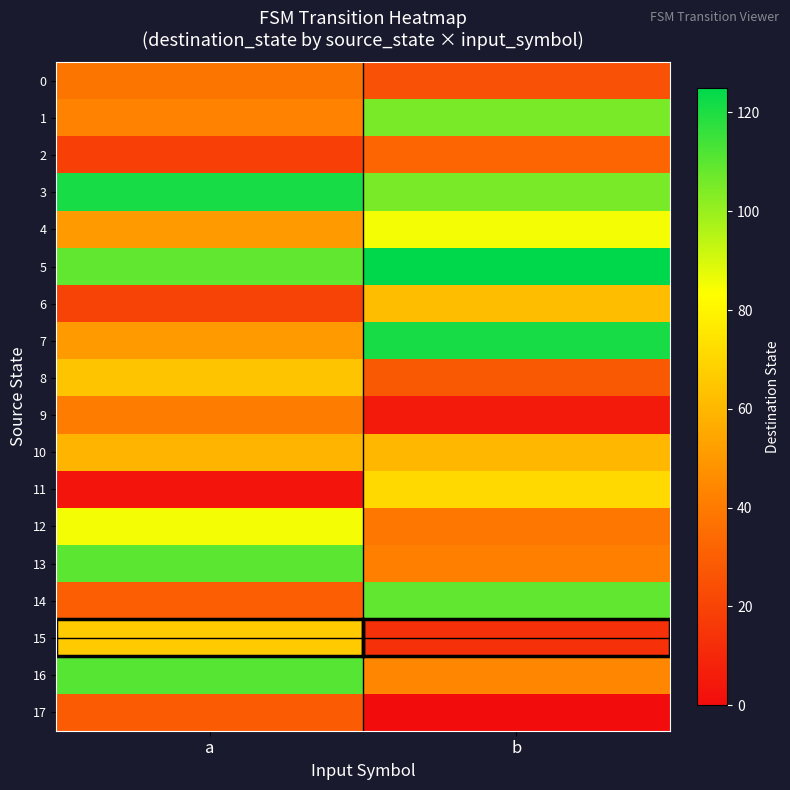

Which series has the widest spread of values?

14